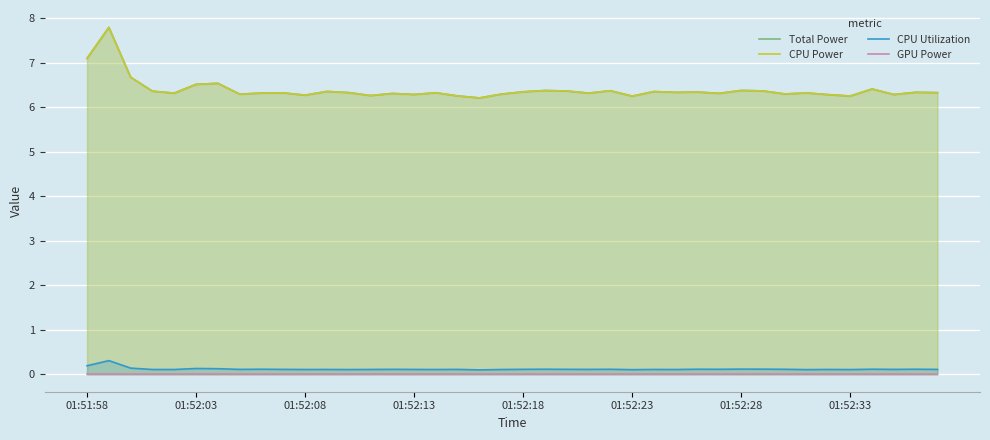

How many categories are shown in the chart?

40